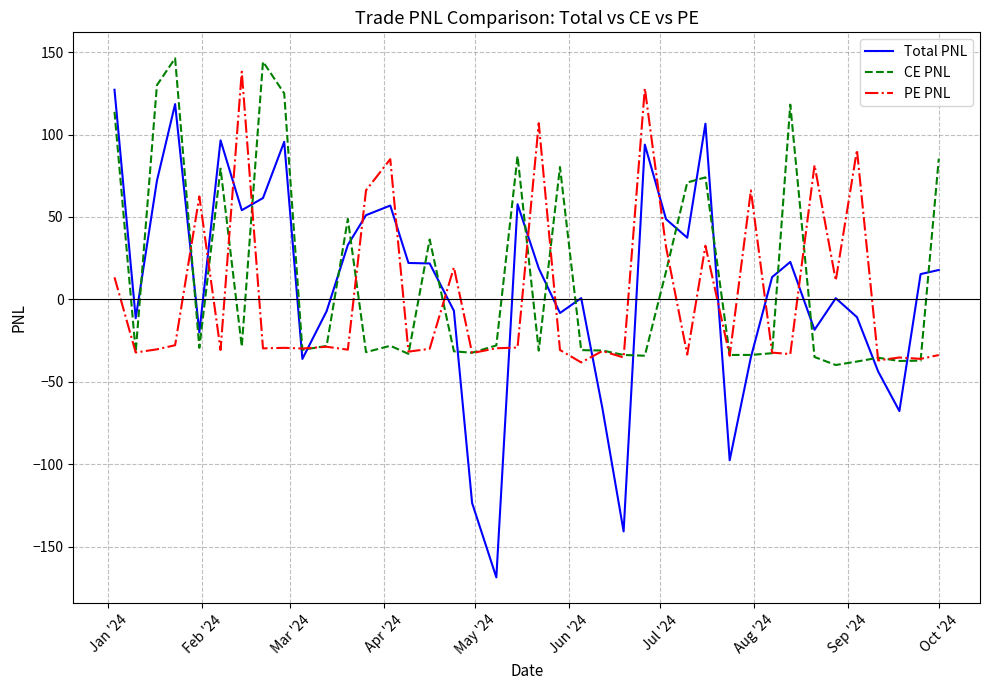

What is the minimum value shown in the chart?

-168.7